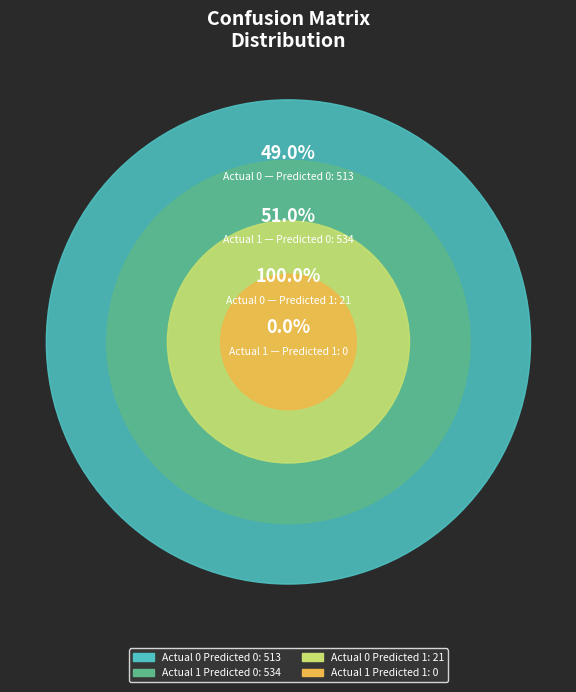

What is the spread (max minus min) of values at Actual 1?

534